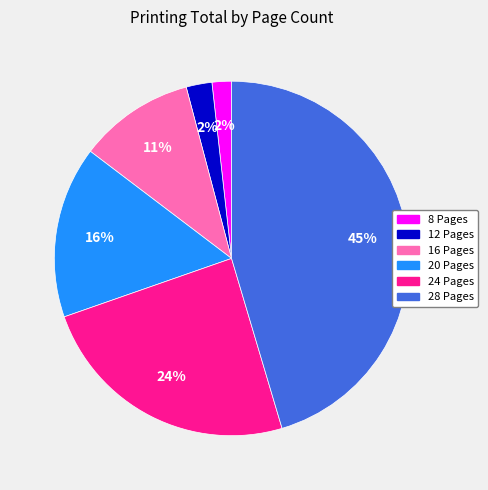

How many slices are in this pie chart?

6